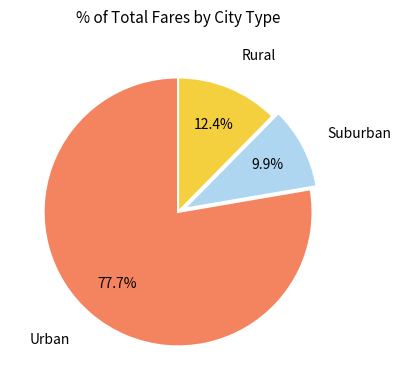

Which has a higher value, Rural or Urban?

Urban